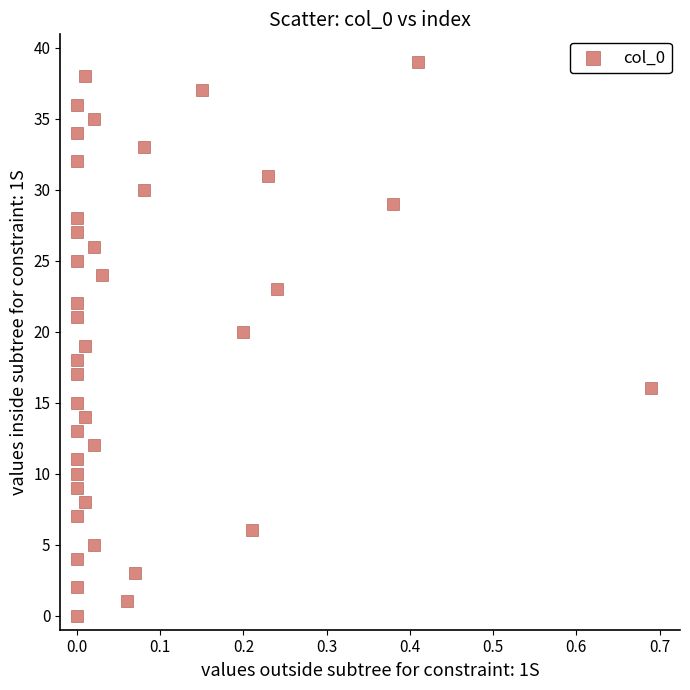

What is the range of Y values (max minus min)?

39